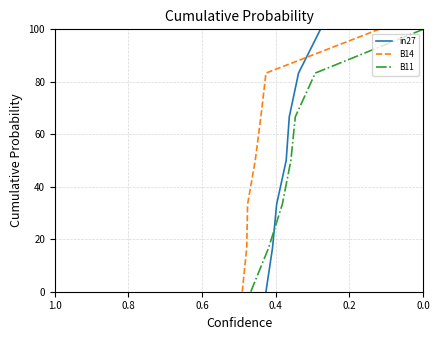

Does the chart have visible grid lines?

Yes